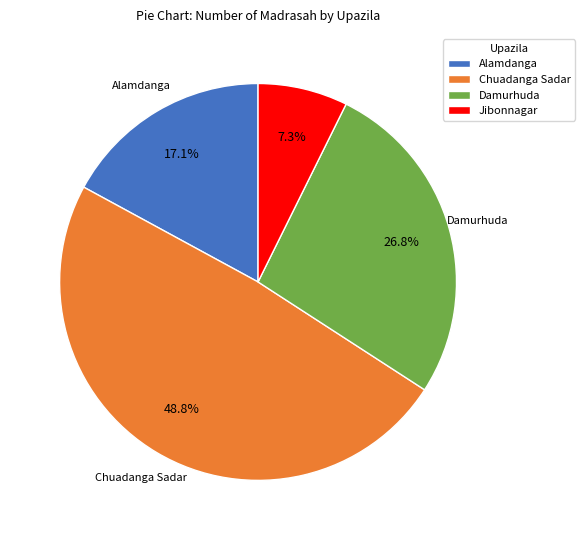

Is there a majority slice in this chart?

No